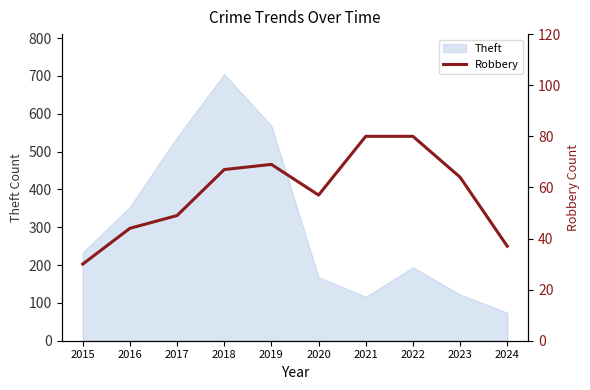

Reading left to right, extract all data points from this chart.

2015=30	2016=44	2017=49	2018=67	2019=69	2020=57	2021=80	2022=80	2023=64	2024=37